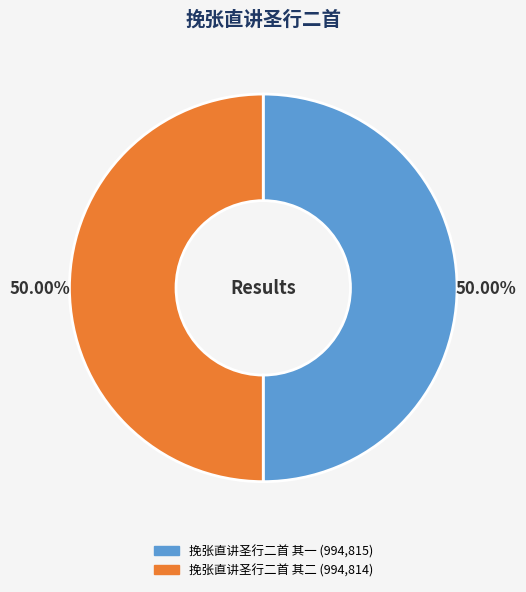

Approximately how many times larger is the value at 挽张直讲圣行二首 其二 compared to 挽张直讲圣行二首 其一?

1.0